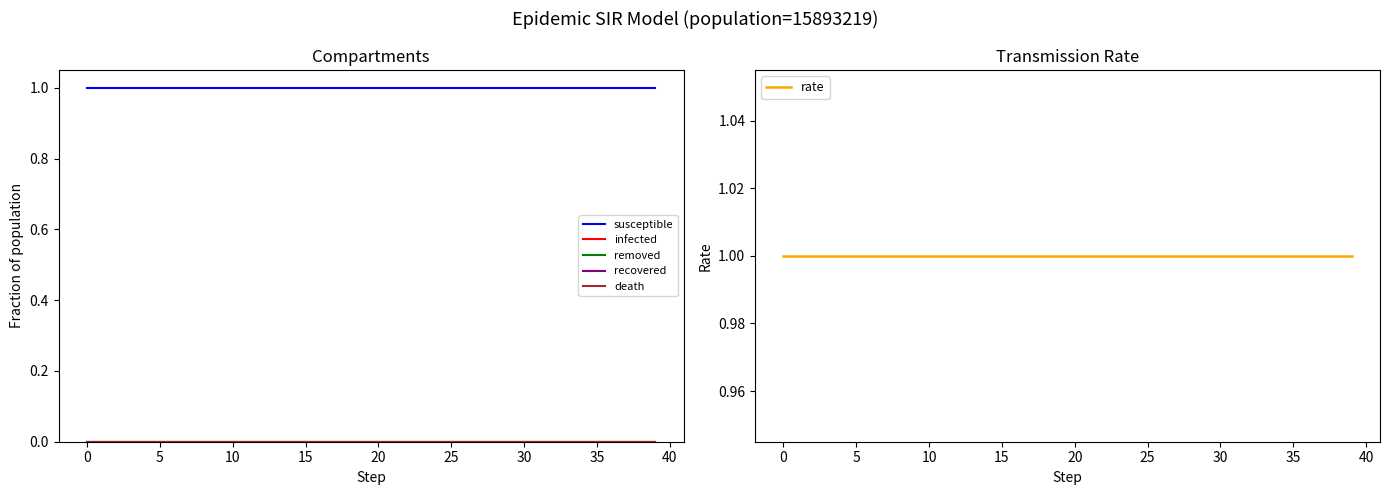

Between 12 and 35, which is larger?

12